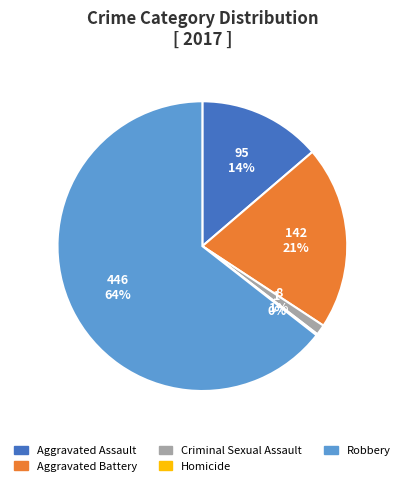

Which category accounts for the majority?

Robbery